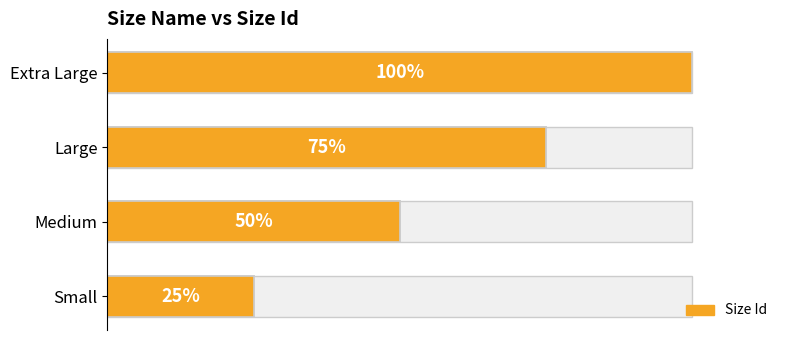

Are the bars grouped side by side (vs. stacked)?

No